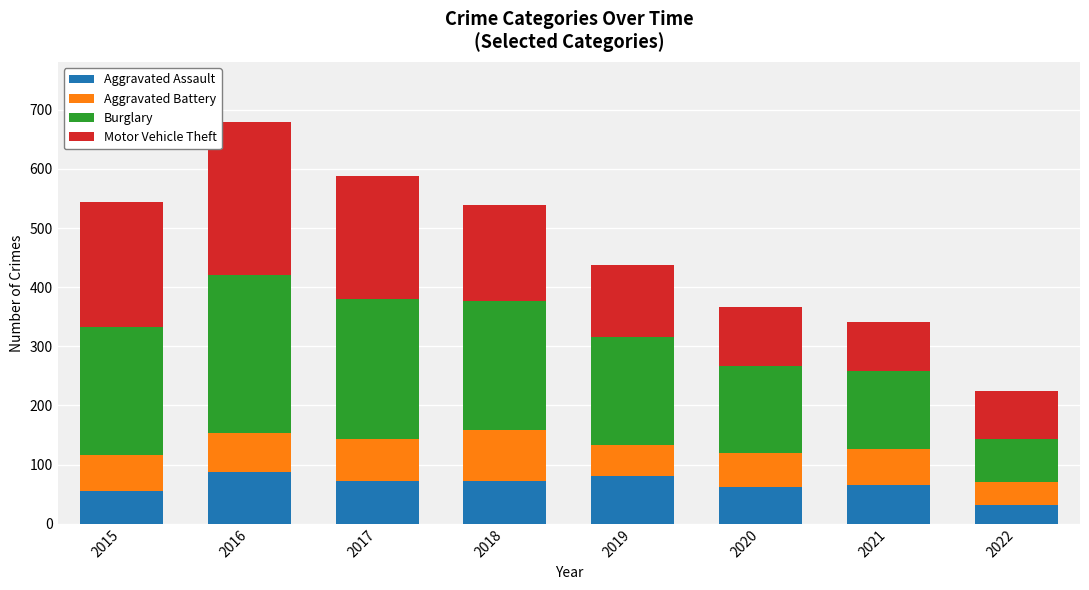

How many series are shown in this chart?

4